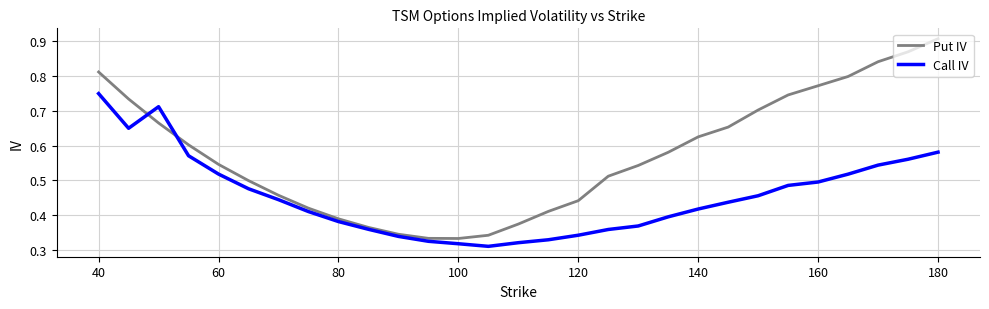

How many times do Call IV and Put IV cross each other?

2